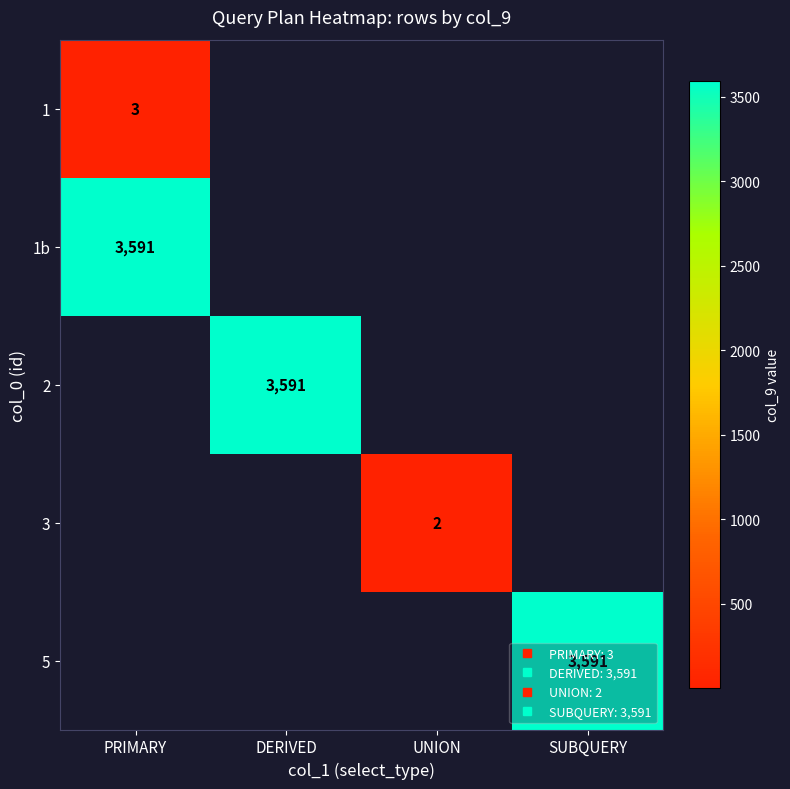

List the labels in order of 1b value, largest first.

PRIMARY, DERIVED, UNION, SUBQUERY